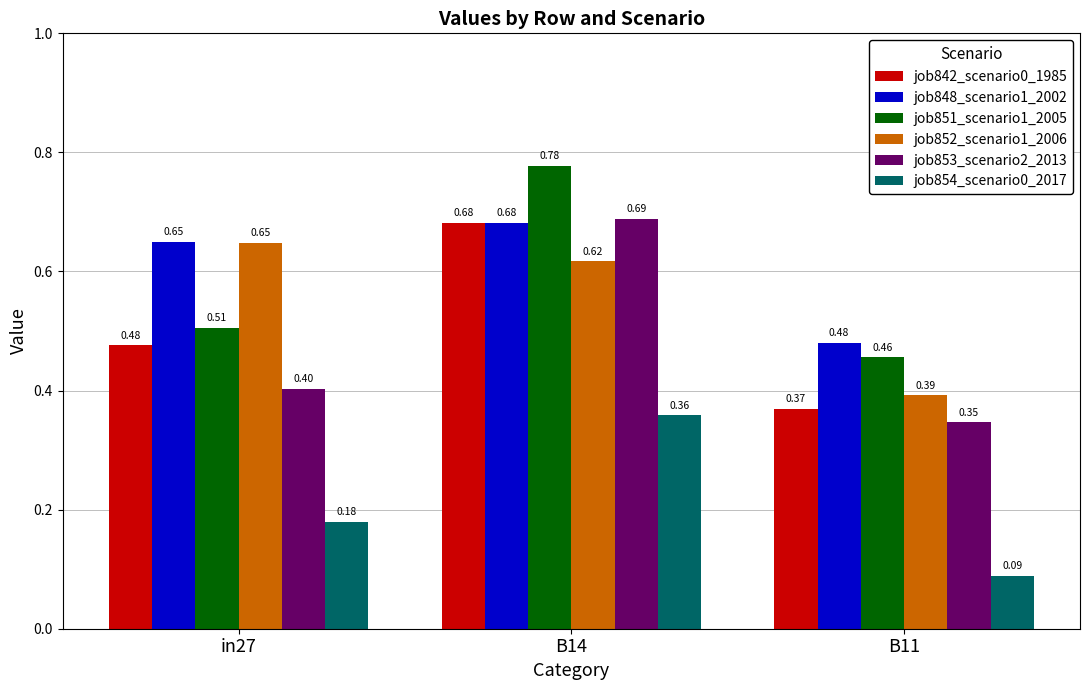

What is the label of the 1st bar from the left?

in27